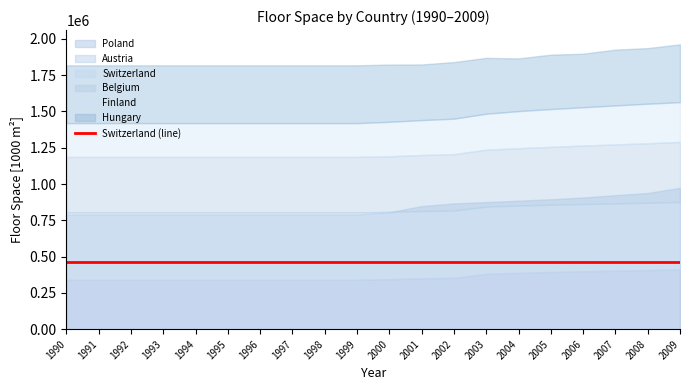

How many lines are shown in the chart?

6